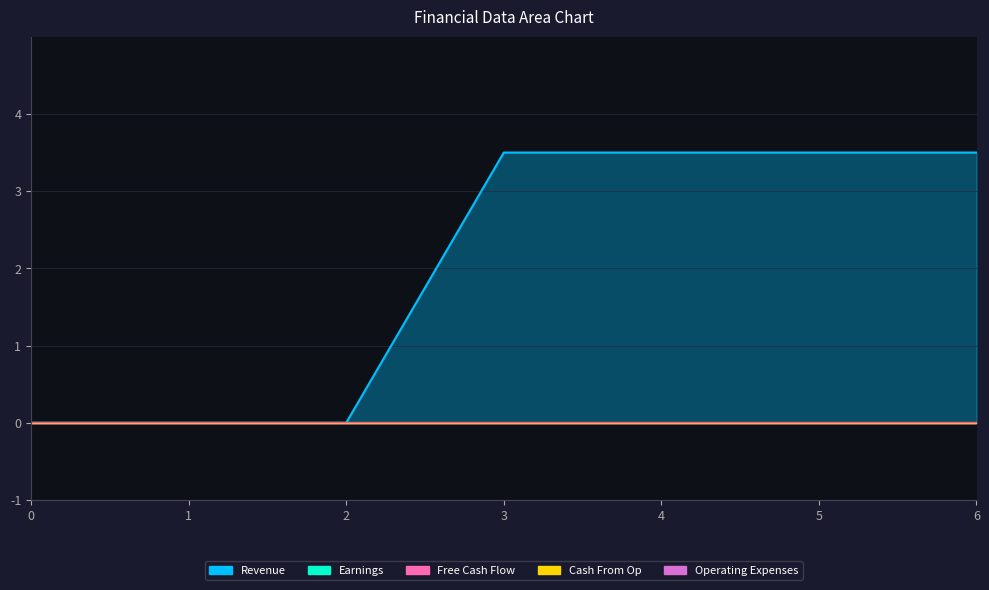

What is the spread (max minus min) of values at 3?

3.5